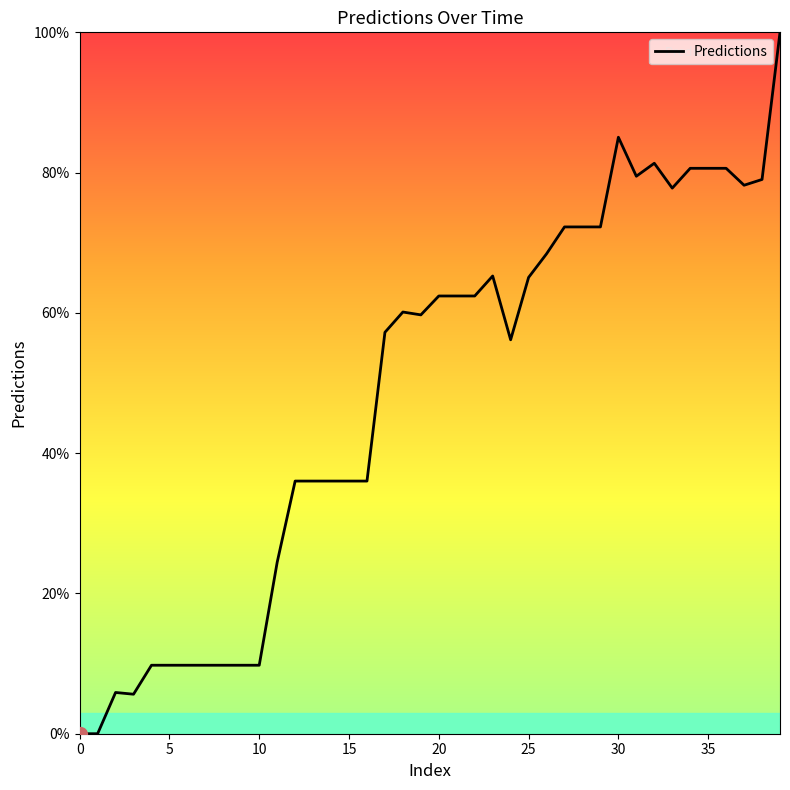

What is the greatest value displayed?

100.0